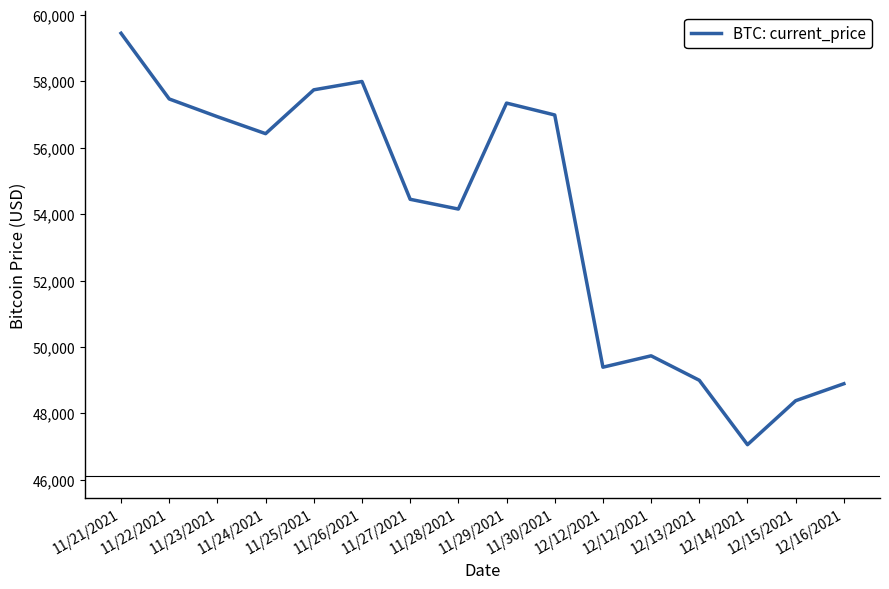

Which label corresponds to the largest value in the chart?

11/21/2021